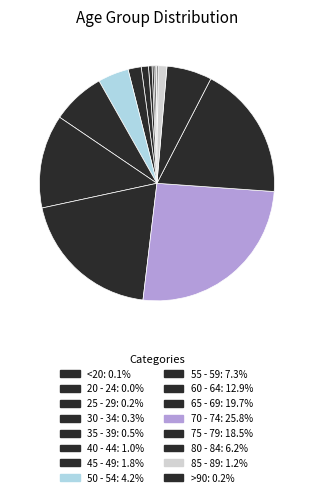

What percentage is the 70 - 74 slice, to the nearest percent?

26%